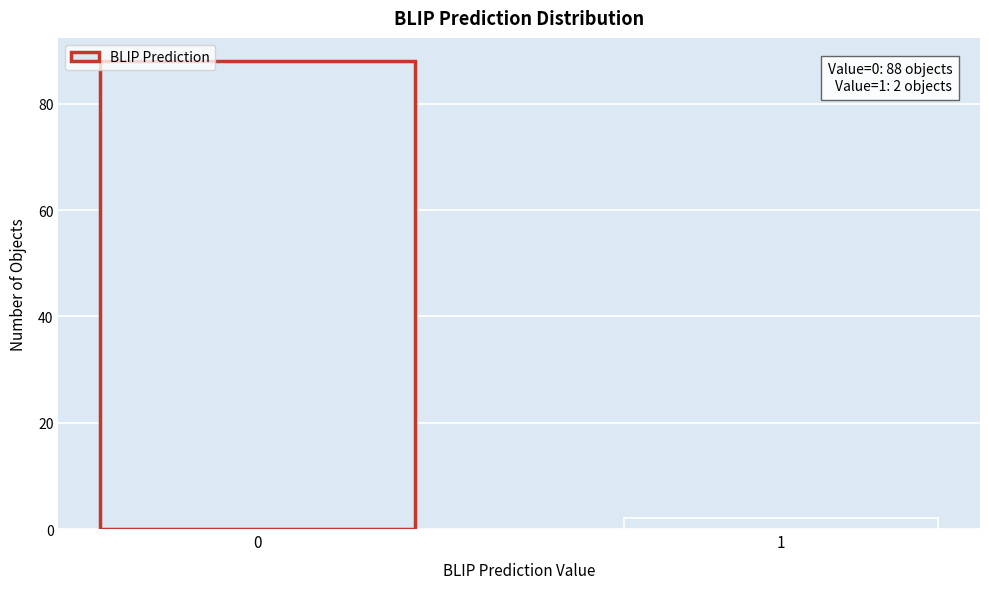

Reading right to left, list all the values displayed in this chart.

2	88